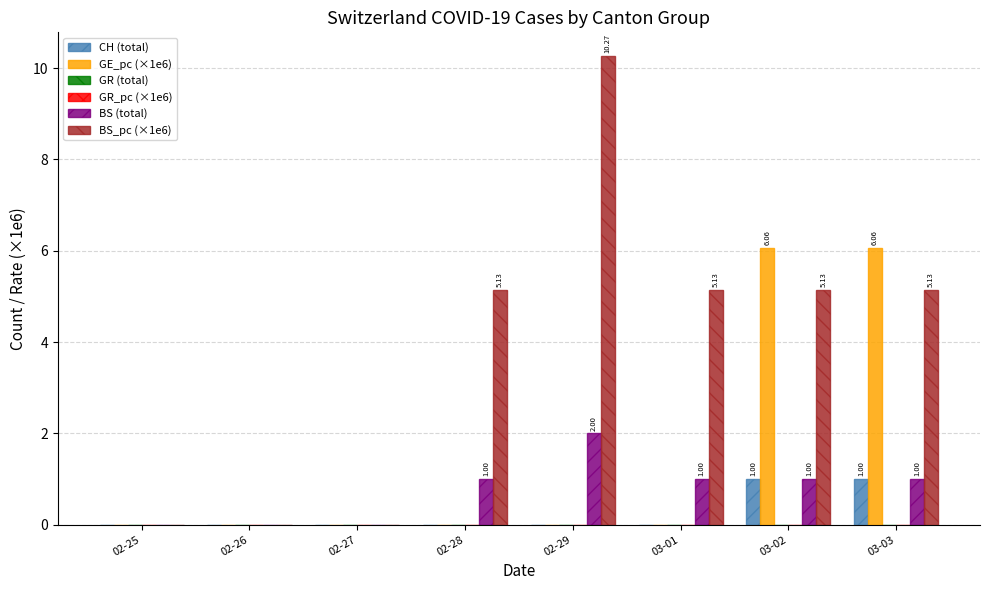

Which series has the largest range (max minus min)?

BS_pc (×1e6)